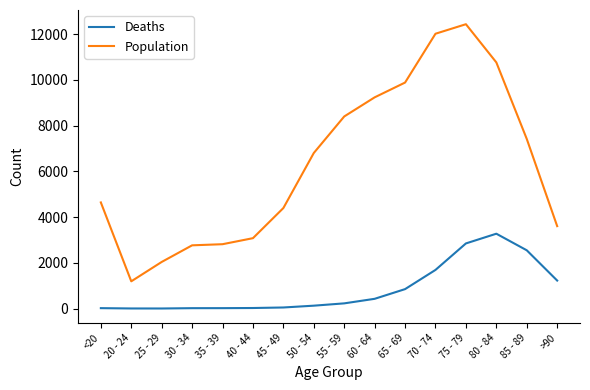

At which category is the sum across all series the highest?

75 - 79